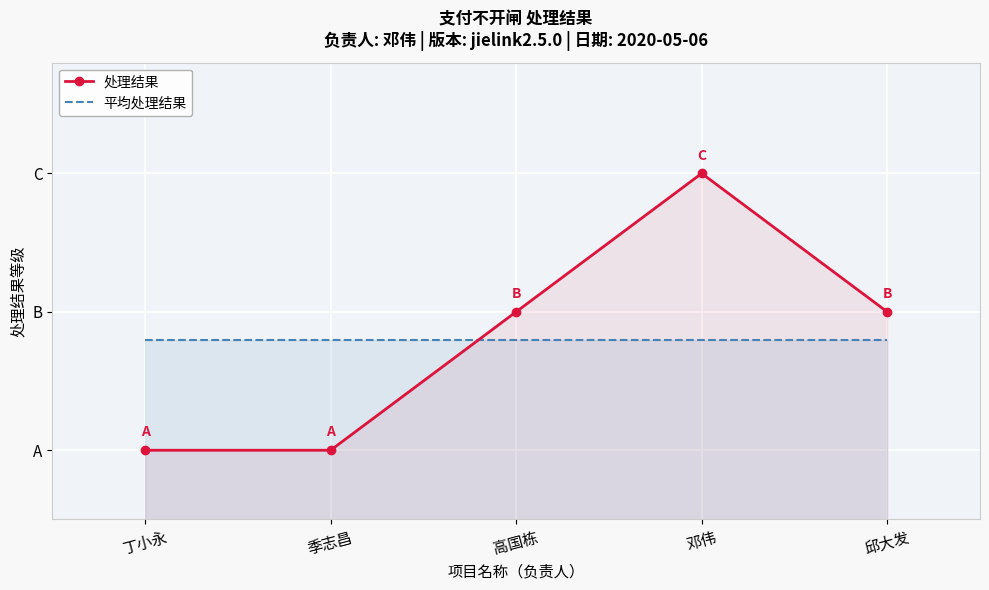

How many interior local peaks does the 处理结果 series have?

1